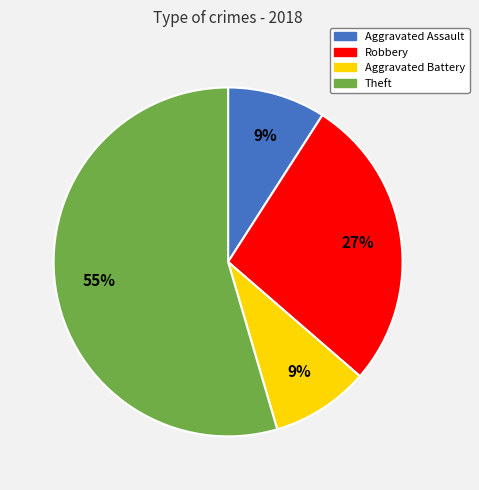

Combined, do Robbery and Theft account for over 50%?

Yes